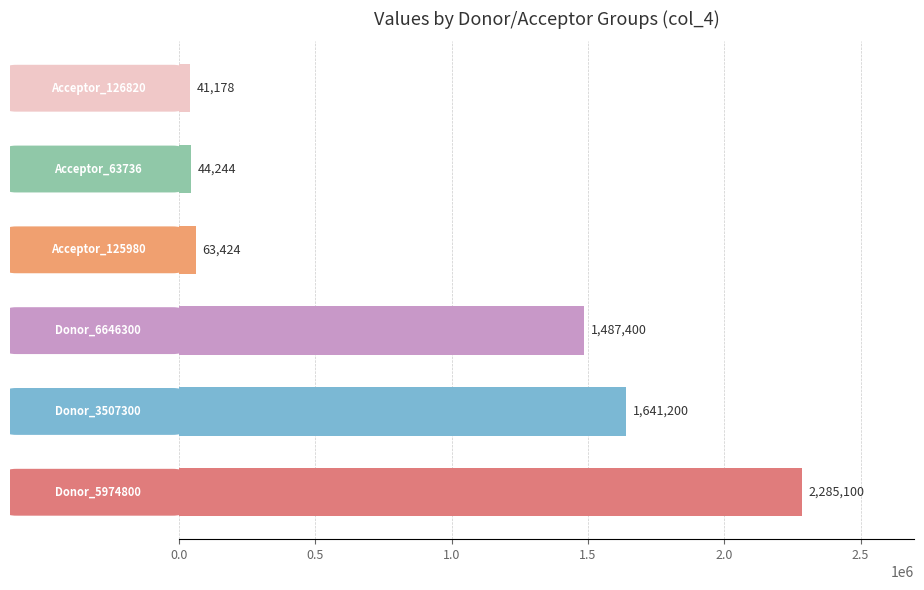

What is the greatest value displayed?

2285100